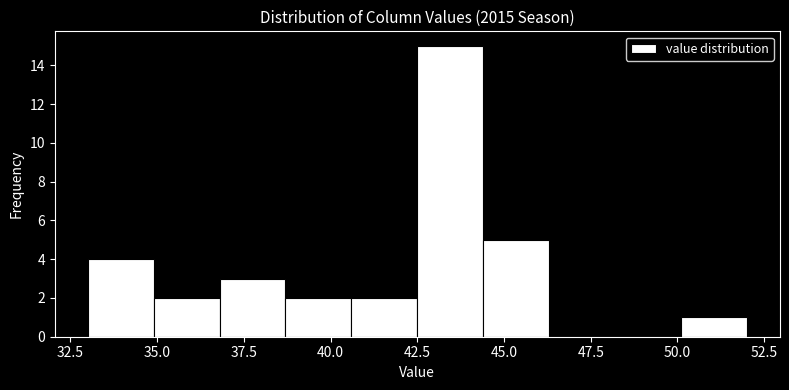

Read against the x-axis, roughly where is the centre of the tallest bar?

43.5